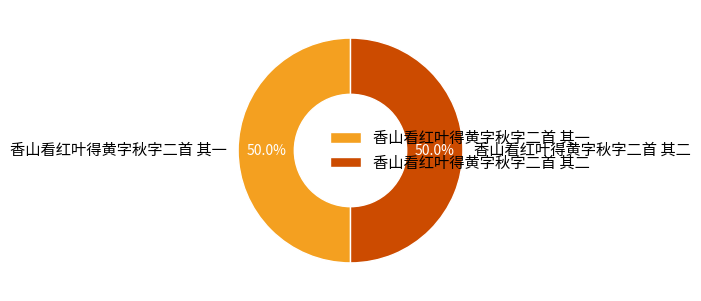

What is the ratio of the value at 香山看红叶得黄字秋字二首 其一 to the value at 香山看红叶得黄字秋字二首 其二?

1.0